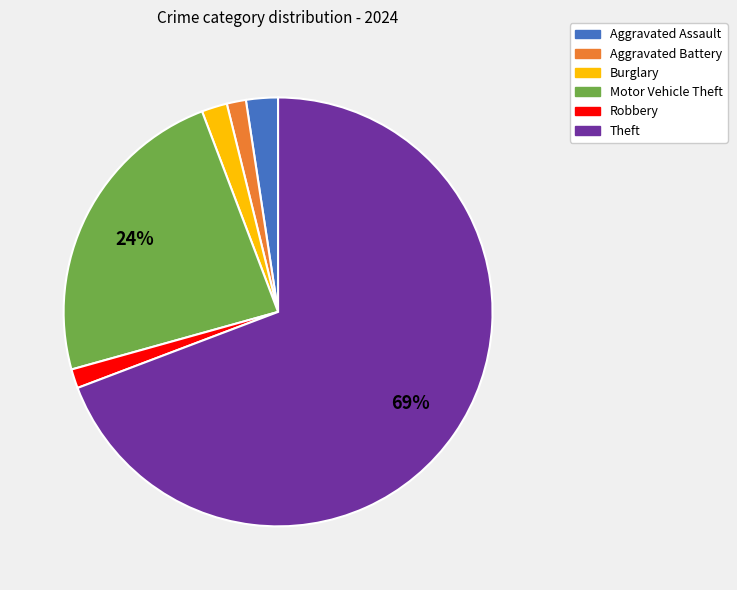

Which has a higher value, Theft or Motor Vehicle Theft?

Theft